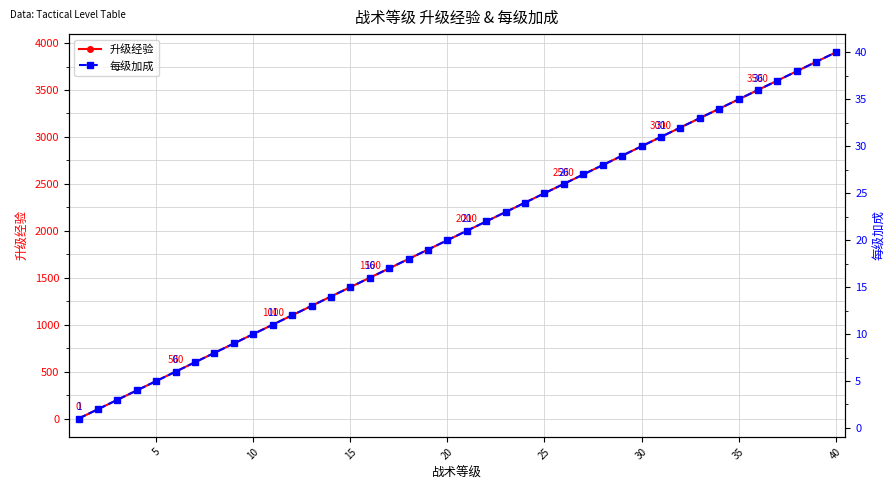

True or false: 升级经验 has more than 1 interior local peaks.

False